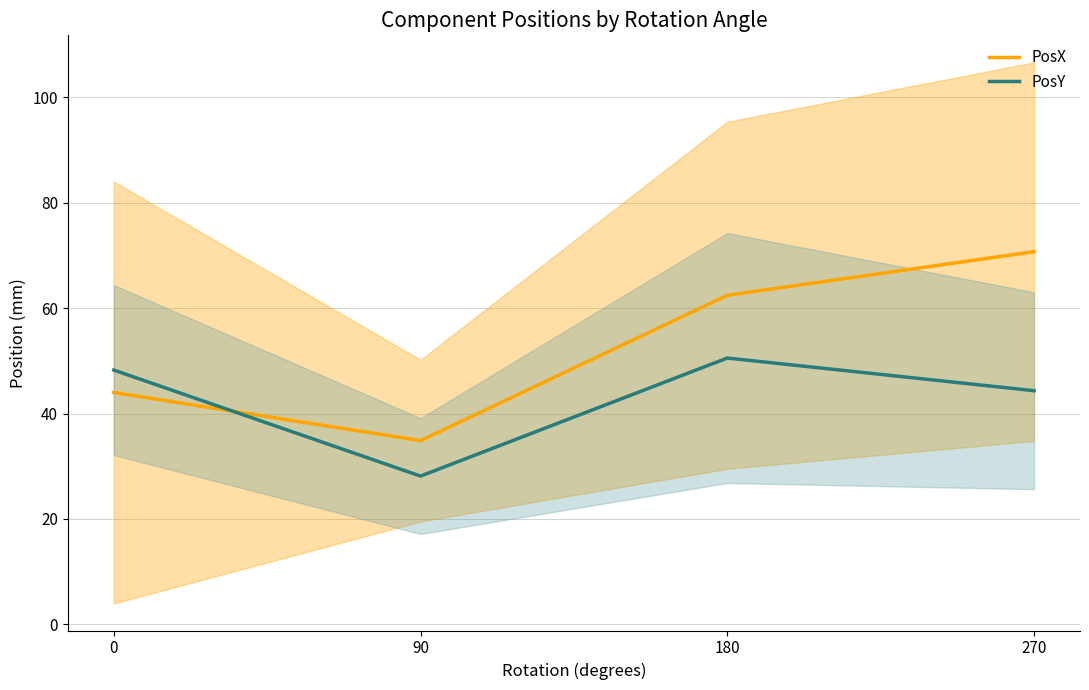

In PosY, how many points are higher than both neighbors (excluding endpoints)?

1